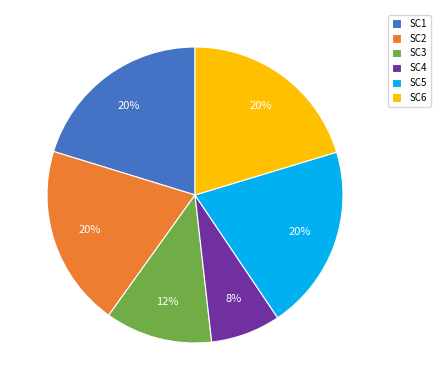

To the nearest percent, what is the average slice percentage?

17%